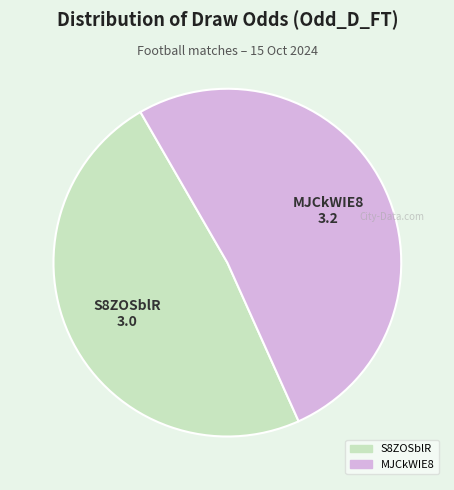

Do S8ZOSblR and MJCkWIE8 together represent more than half of the pie?

Yes